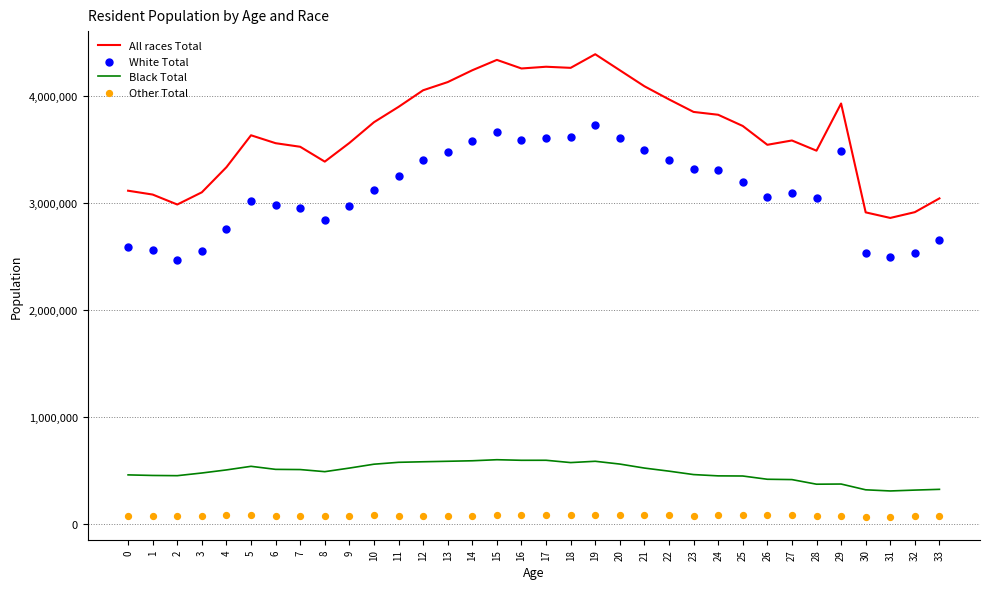

Which series contains the highest Y value?

All races Total